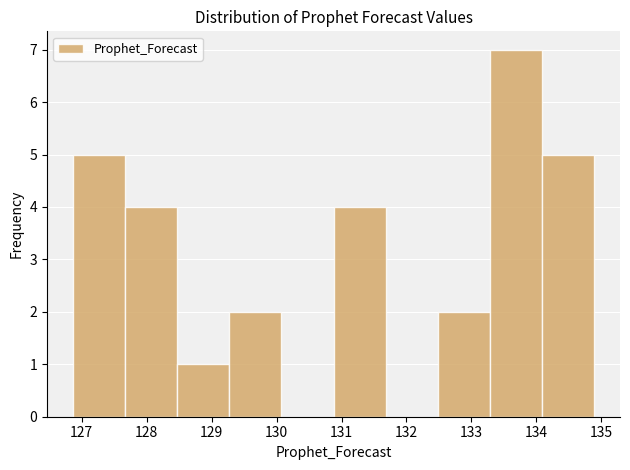

Which range on the x-axis has the tallest bar?

133.3 to 134.1